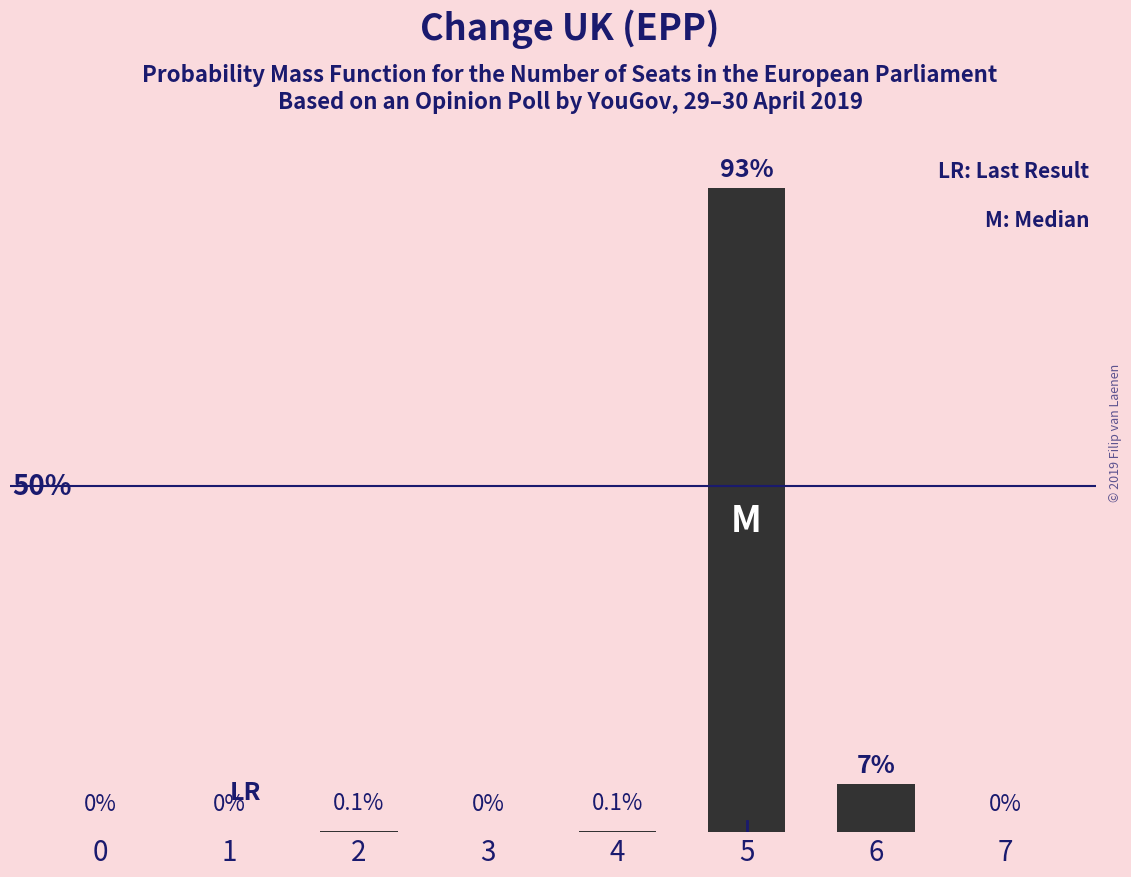

Reading left to right, transcribe all the data shown in this chart.

0.0	0.0	0.0	0.0	0.0	0.9	0.1	0.0